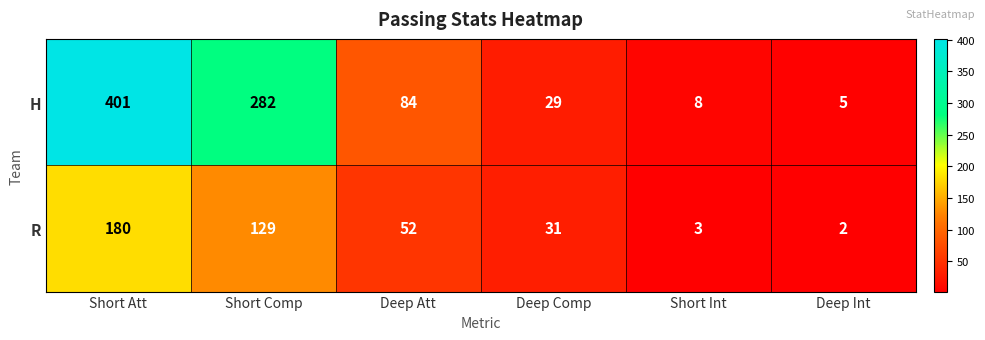

Read the H value at Deep Att, to the nearest 5.

85